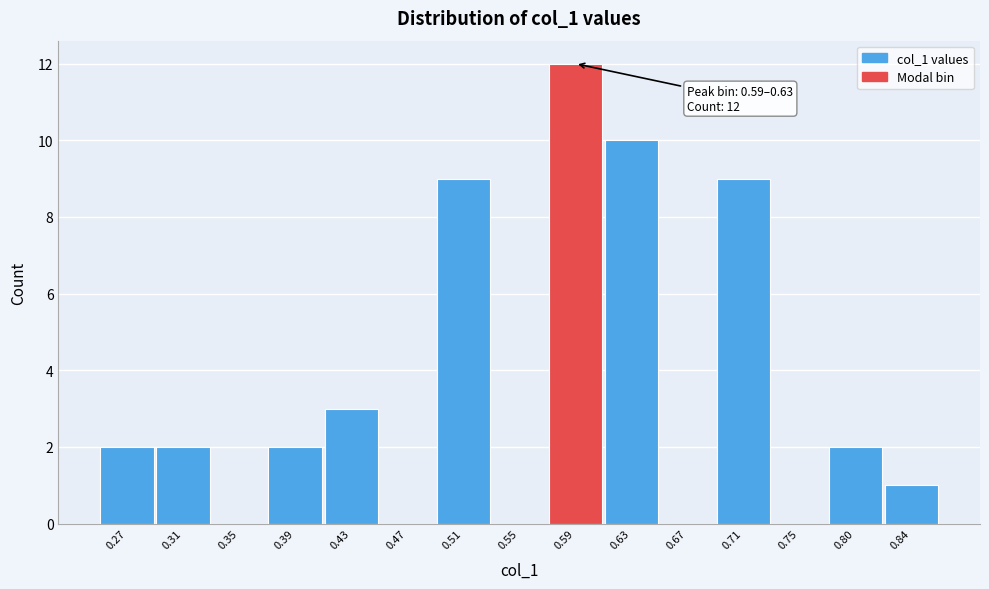

Reading left to right, what are all the values shown in this chart?

0.27=2	0.31=2	0.35=0	0.39=2	0.43=3	0.47=0	0.51=9	0.55=0	0.59=12	0.63=10	0.67=0	0.71=9	0.75=0	0.80=2	0.84=1